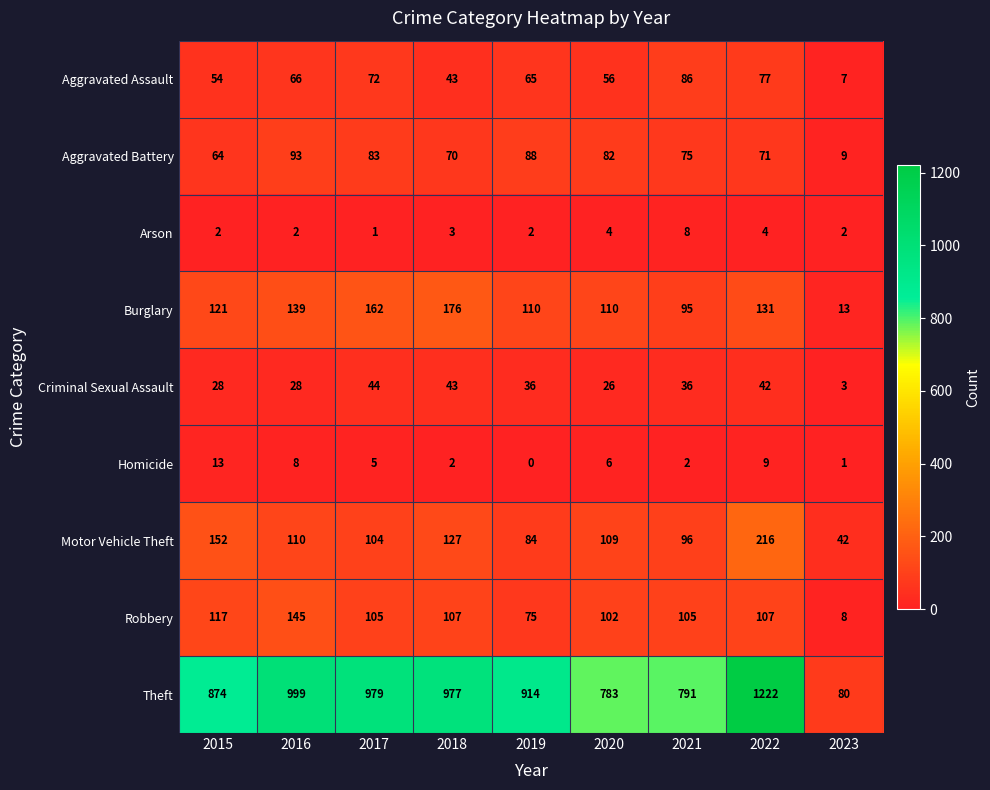

List the series in order of their peak value, lowest first.

Arson, Homicide, Criminal Sexual Assault, Aggravated Assault, Aggravated Battery, Robbery, Burglary, Motor Vehicle Theft, Theft